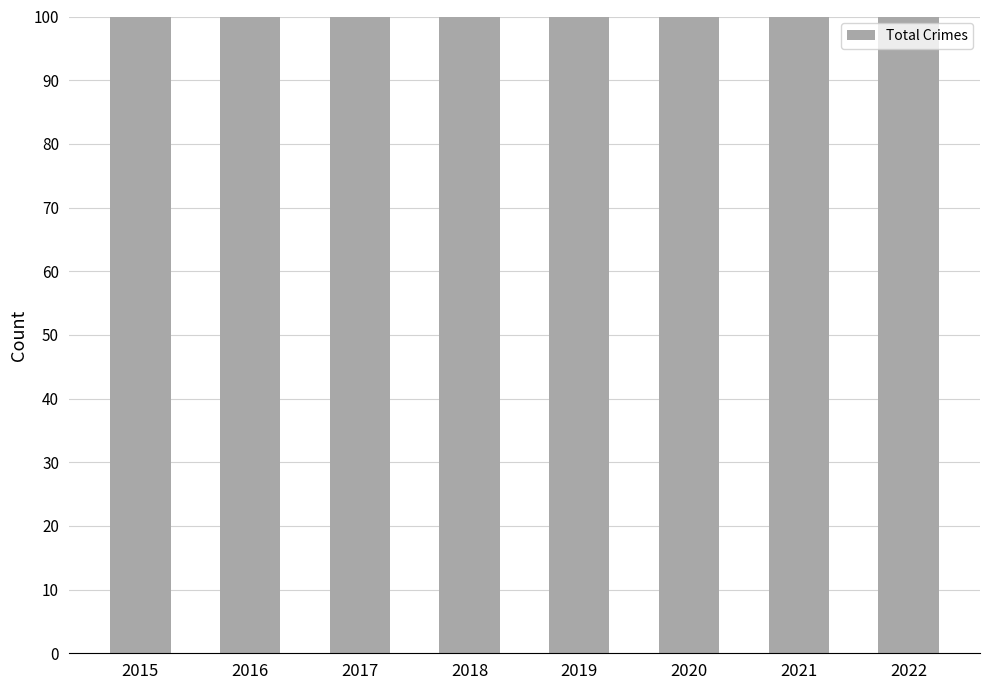

Approximately how many times larger is the value at 2017 compared to 2016?

0.9